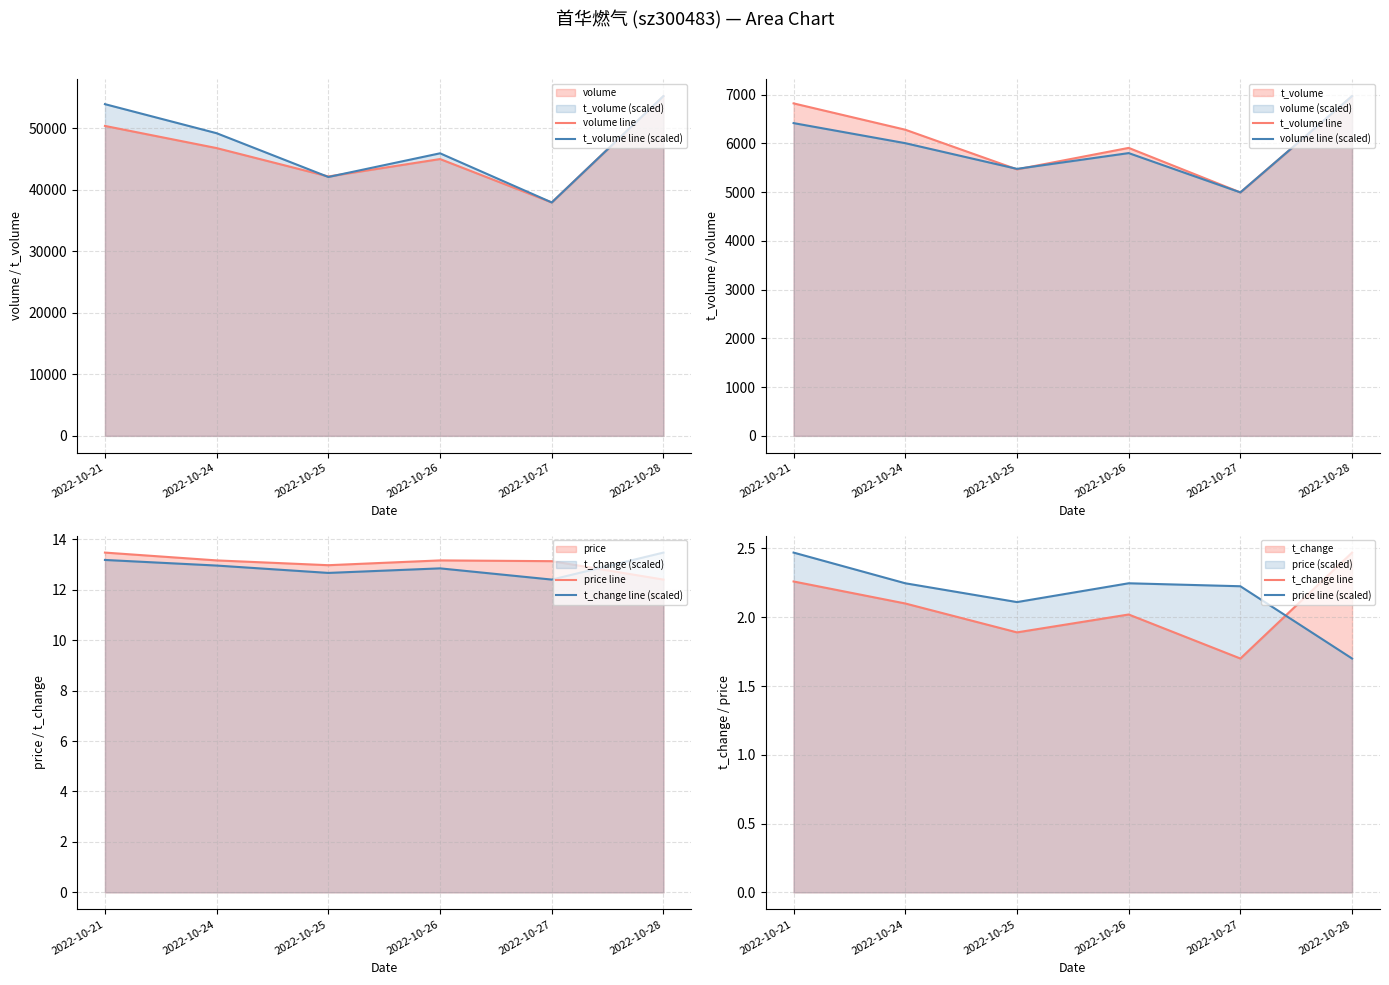

Is it true that price equals 12.4 at 2022-10-28?

True